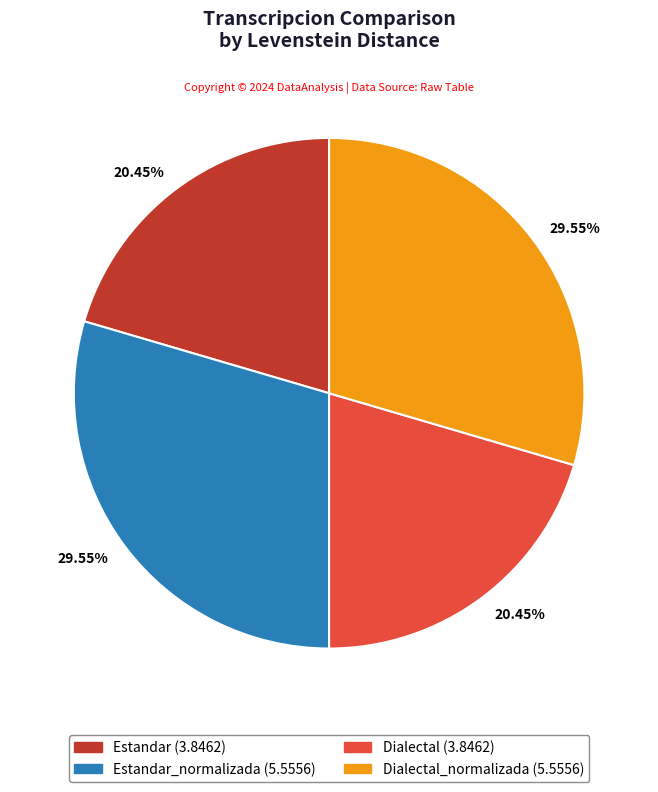

Does any single category account for the majority?

No